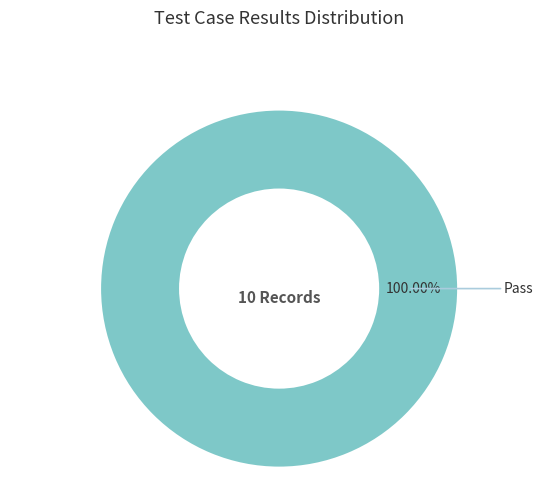

Is there a majority slice in this chart?

Yes